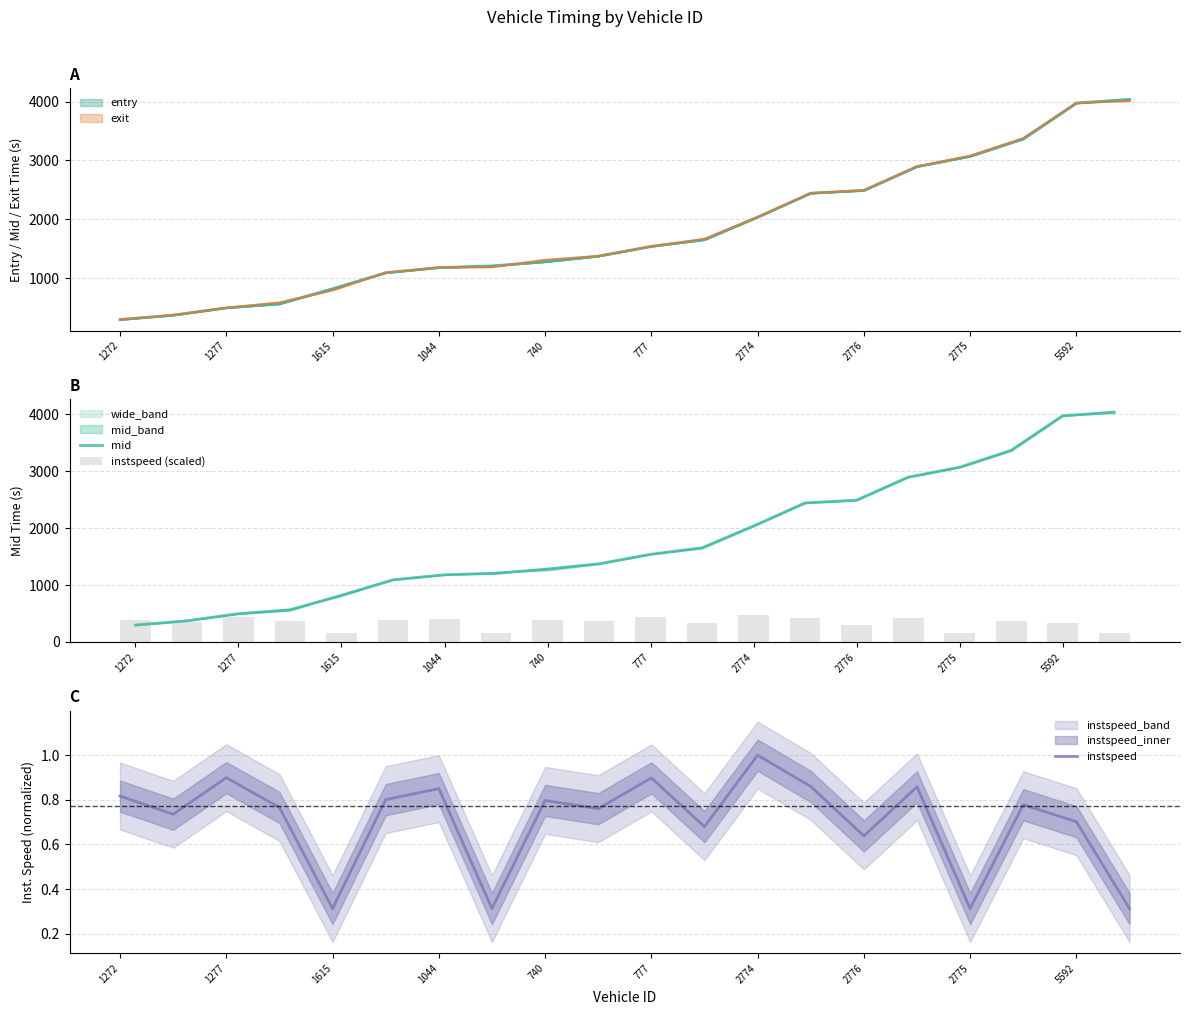

Reading left to right, extract all data points from this chart.

mid: 297.1	372.3	496.3	564.2	820.4	1092.4	1180.5	1209.0	1279.3	1374.1	1540.5	1654.3	2037.3	2443.5	2491.1	2895.6	3070.5	3366.0	3974.2	4037.5
instspeed (scaled): 392.2	353.0	431.8	367.6	150.0	384.4	408.3	150.0	382.8	365.0	431.2	326.4	480.3	412.8	306.4	412.1	150.0	373.6	337.0	150.0
instspeed: 0.8	0.7	0.9	0.8	0.3	0.8	0.9	0.3	0.8	0.8	0.9	0.7	1.0	0.9	0.6	0.9	0.3	0.8	0.7	0.3